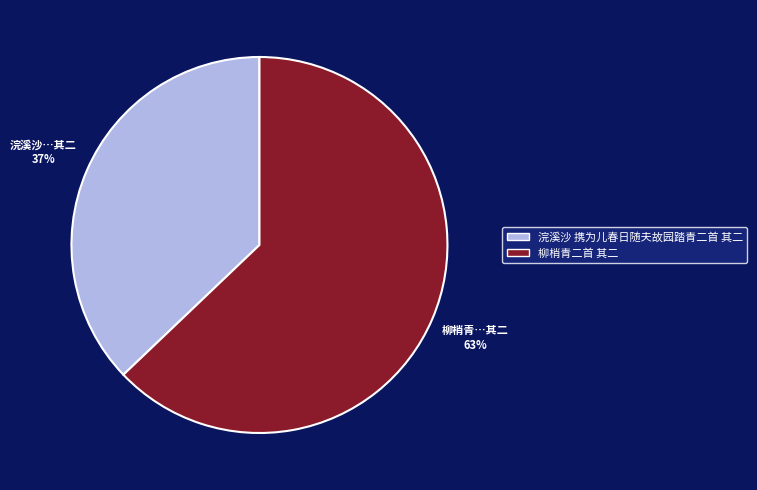

Which category has the smallest portion of the pie?

浣溪沙 携为儿春日随夫故园踏青二首 其二